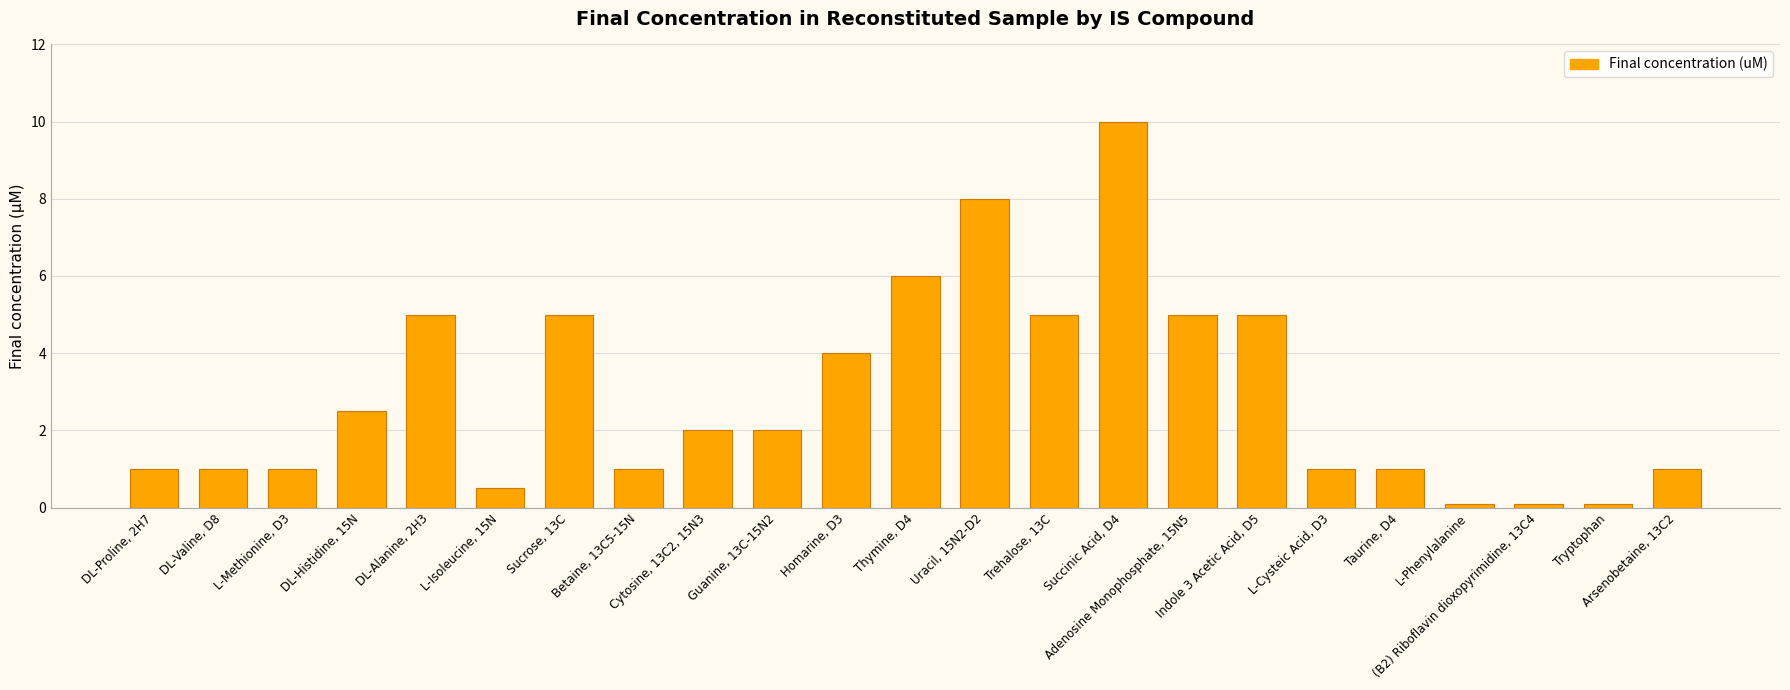

What is the average value?

2.9